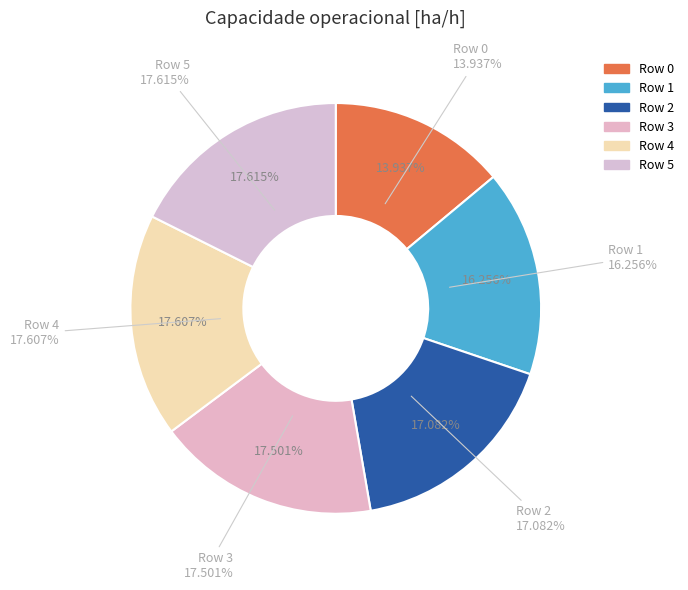

Is the sum of Row 2 and Row 1 greater than half?

No